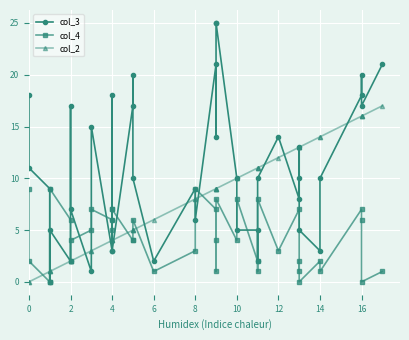

What is the value of the col_3 point at the 6th from the left?

2